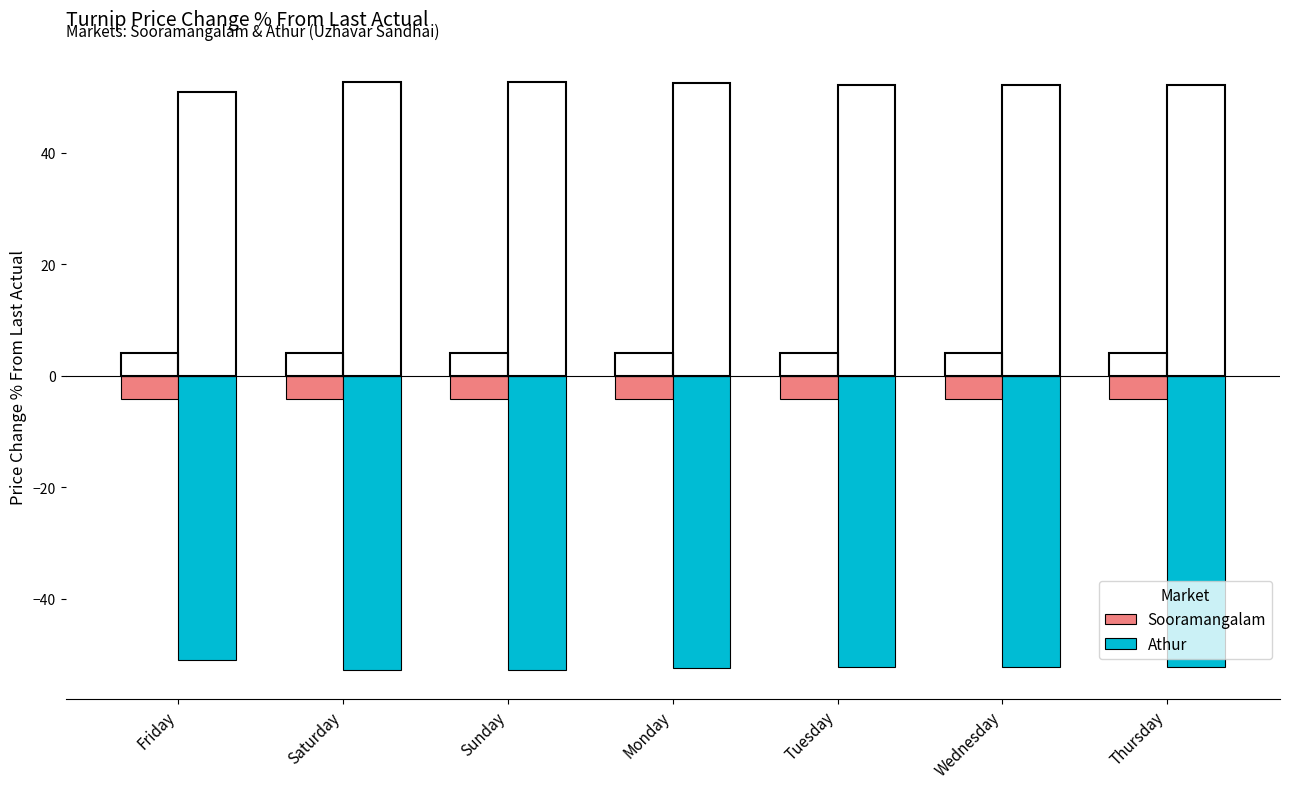

Rank the series by their maximum value, from highest to lowest.

Sooramangalam, Athur